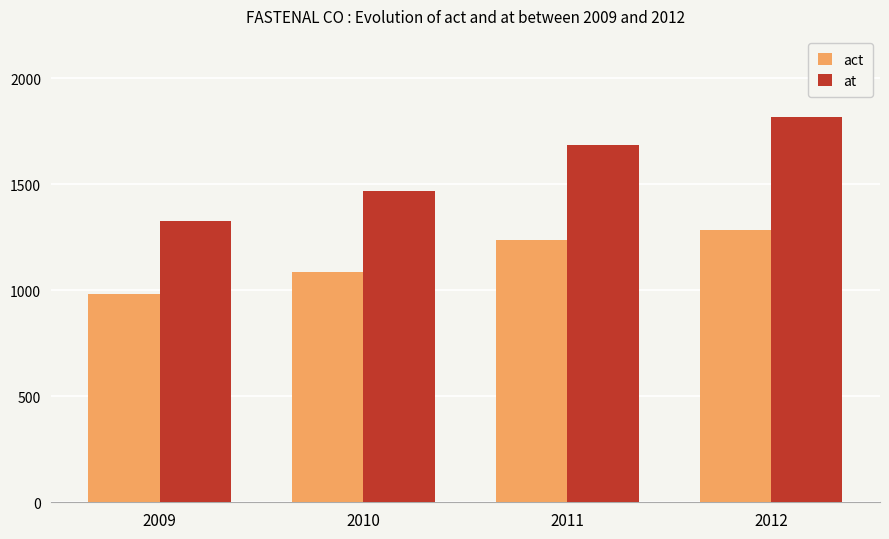

True or false: at has a value of 1684.9 at 2011.

True